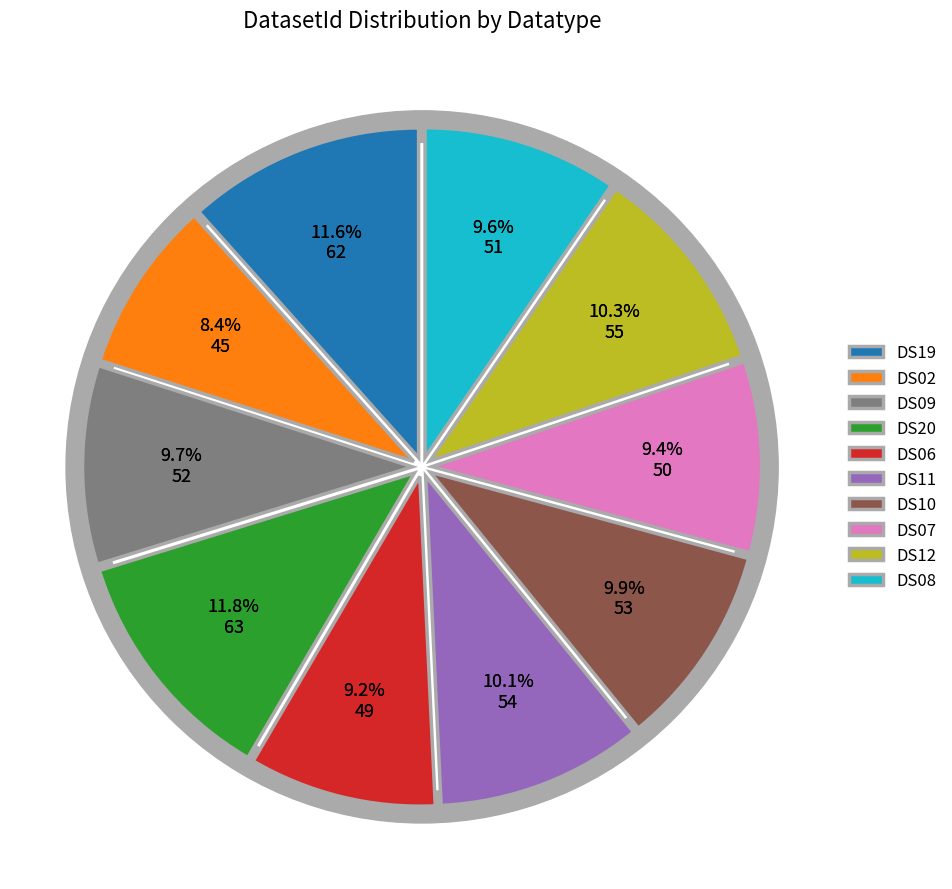

The DS10 slice represents 1% of the pie. True or false?

False